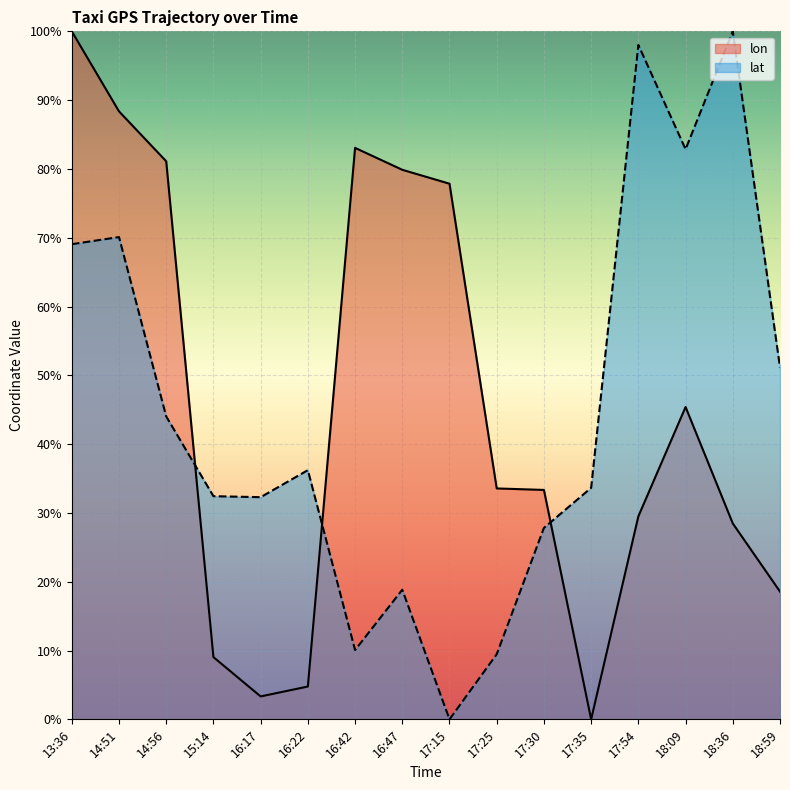

What is the sum of the lon values at 16:42 and 17:25?

116.6